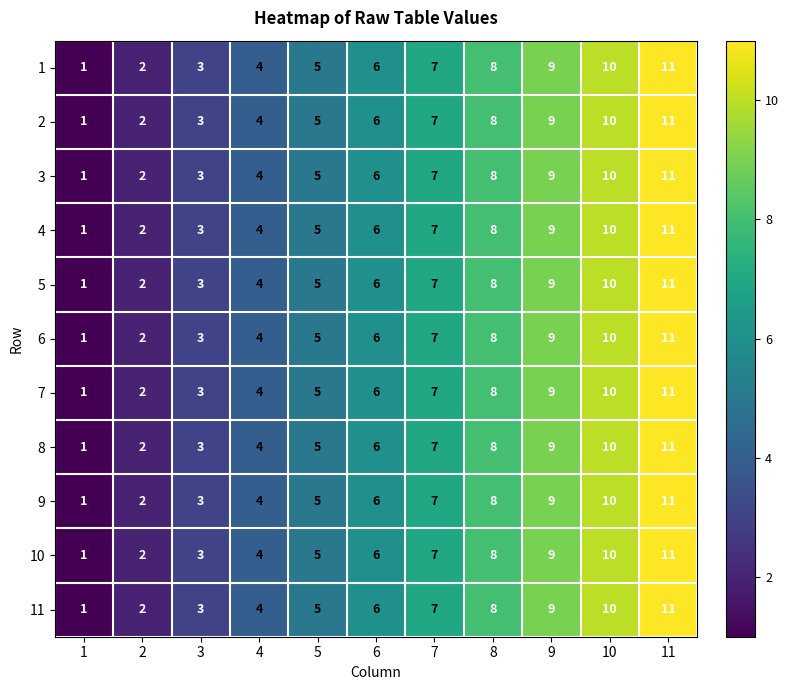

What is the sum of the 4 values at 1 and 11?

12